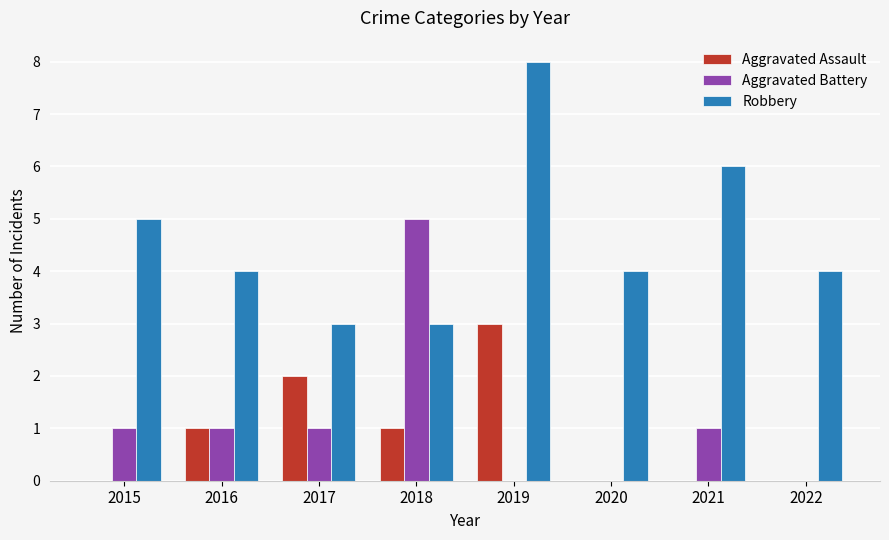

Reading left to right, list all the values displayed in this chart.

Aggravated Assault: 2015=0	2016=1	2017=2	2018=1	2019=3	2020=0	2021=0	2022=0
Aggravated Battery: 2015=1	2016=1	2017=1	2018=5	2019=0	2020=0	2021=1	2022=0
Robbery: 2015=5	2016=4	2017=3	2018=3	2019=8	2020=4	2021=6	2022=4